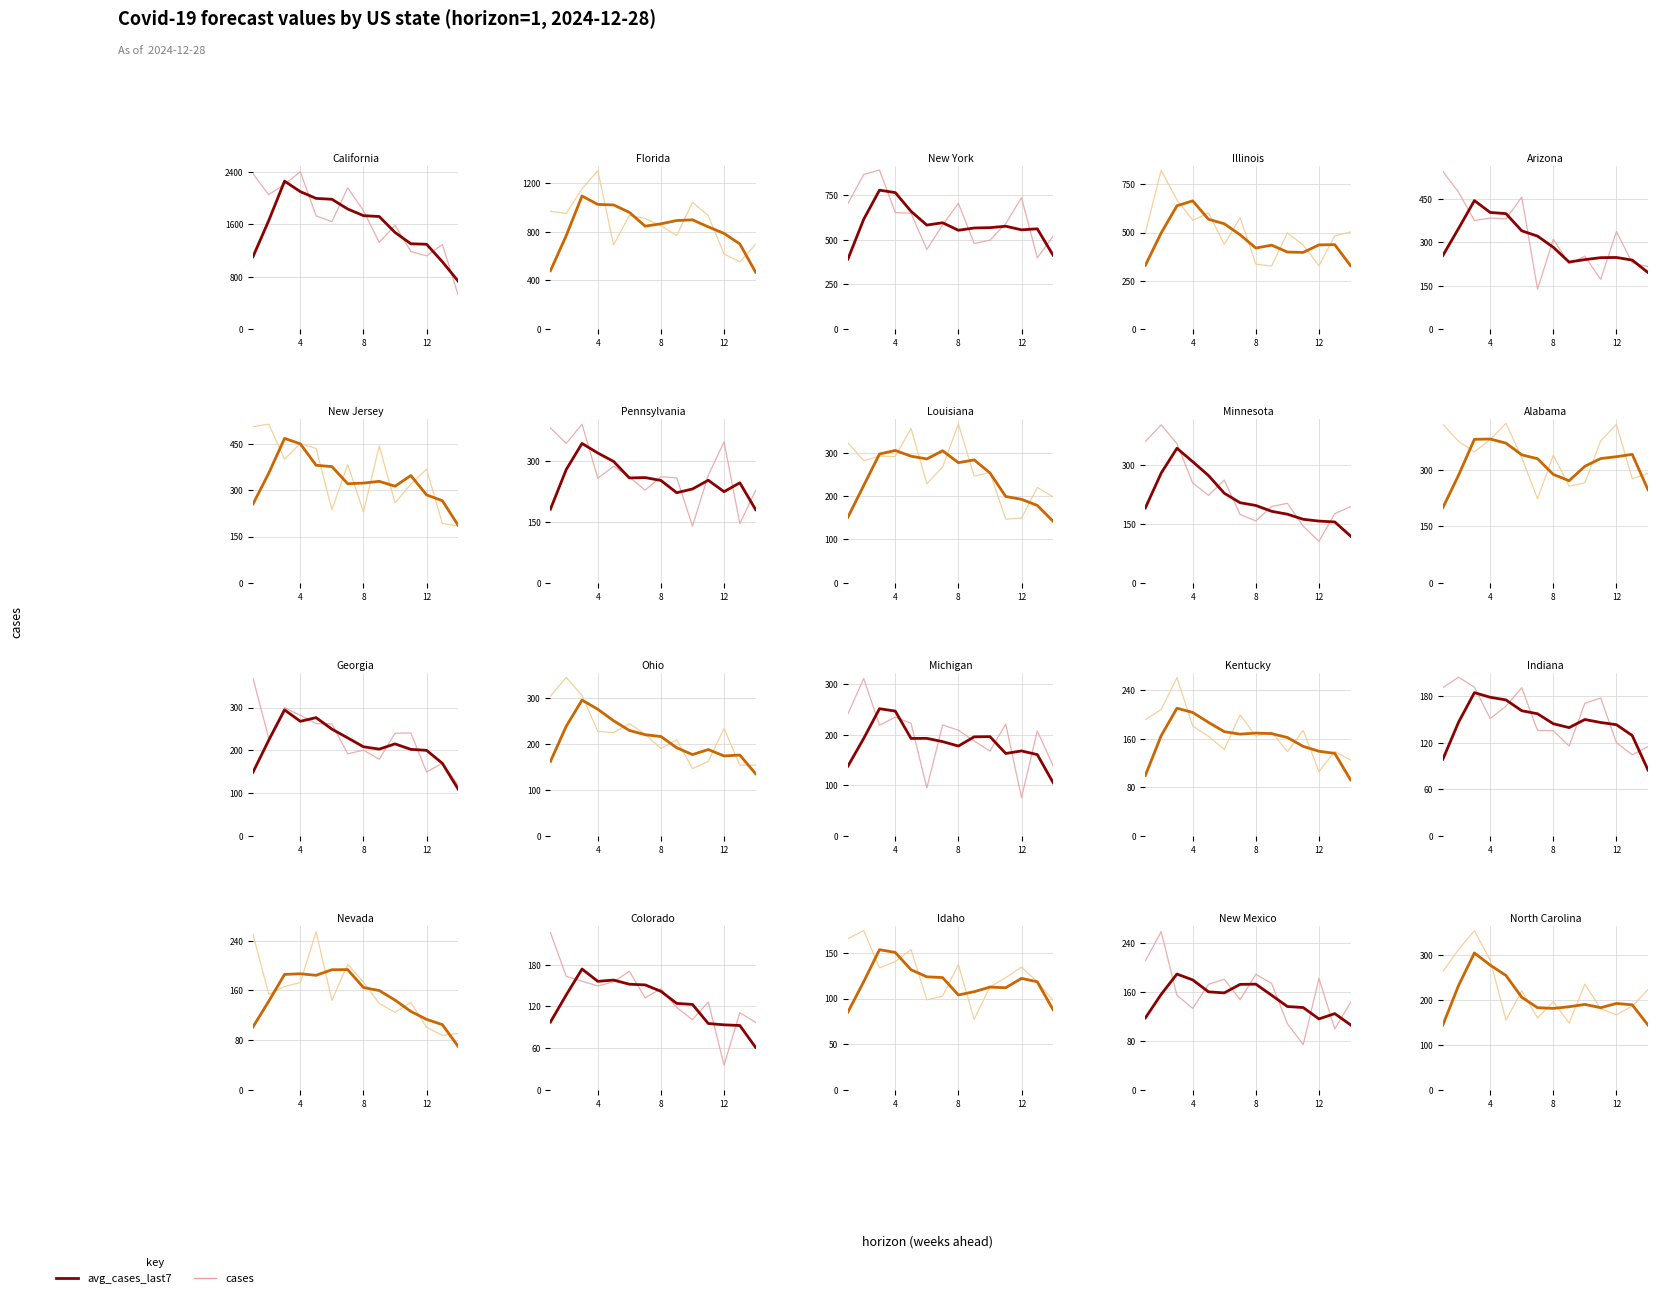

True or false: avg_cases_last7 has more than 2 points higher than both neighbors.

True